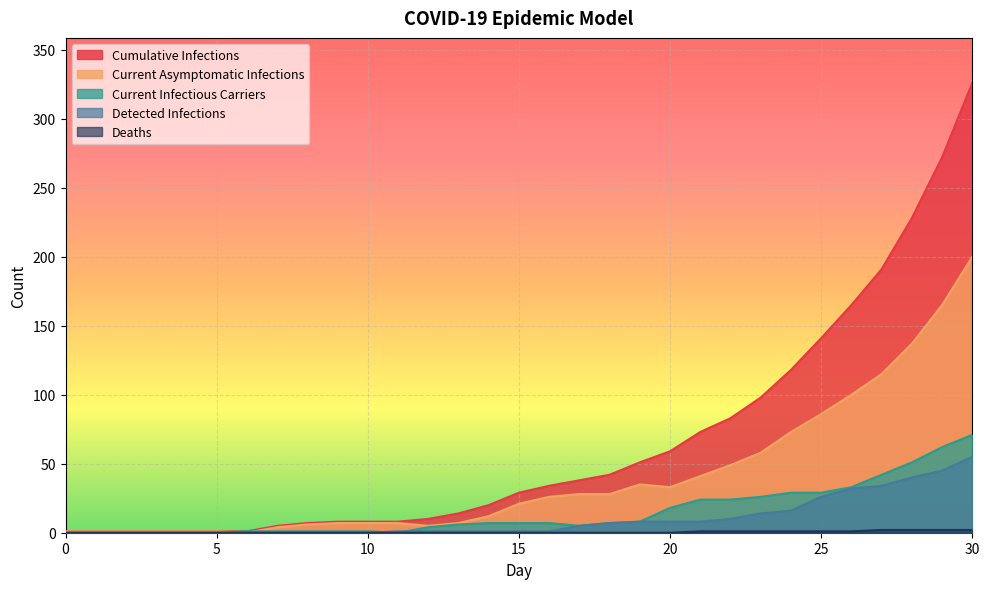

Which series ends up on top after the final intersection of Current Infectious Carriers and Detected Infections?

Current Infectious Carriers